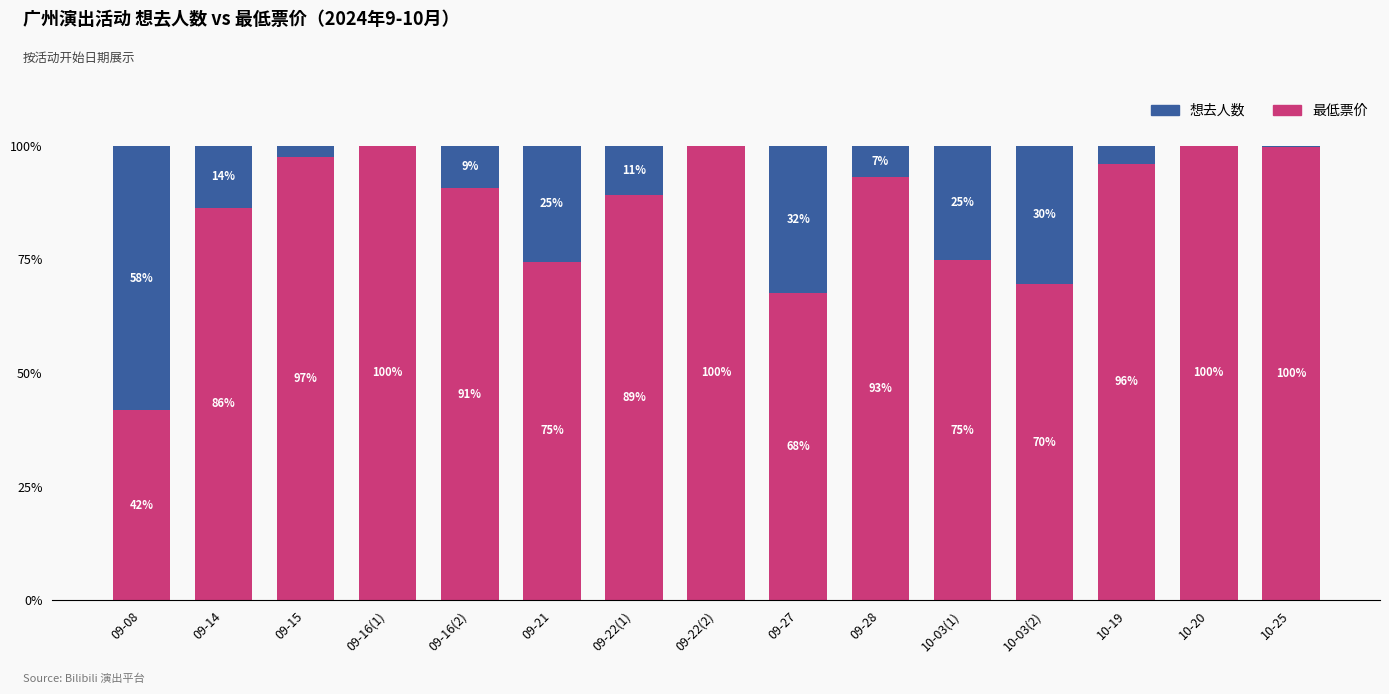

Where does the 最低票价 series first go above 90?

09-15